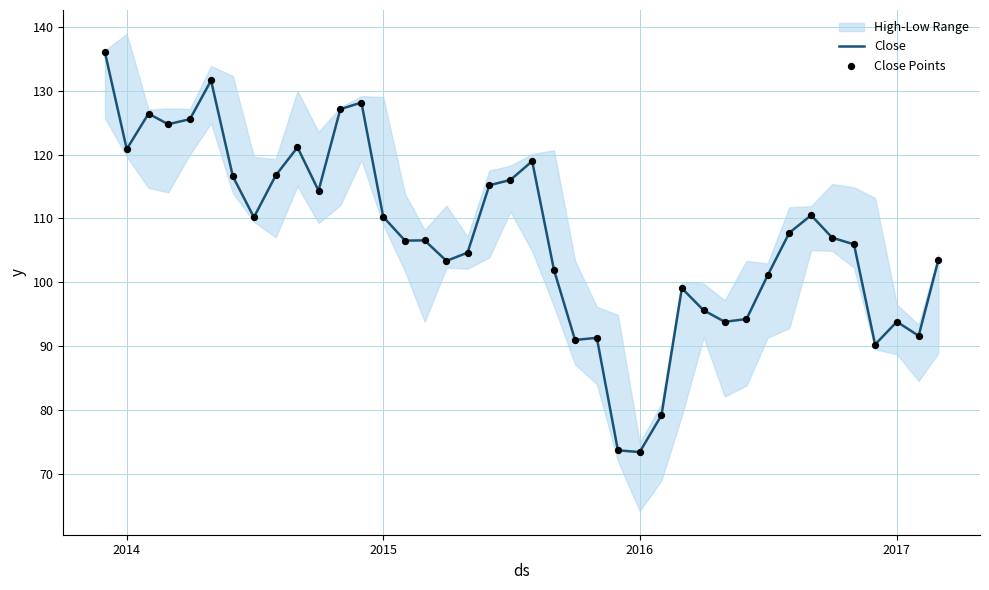

What is the maximum value for Close?

136.0